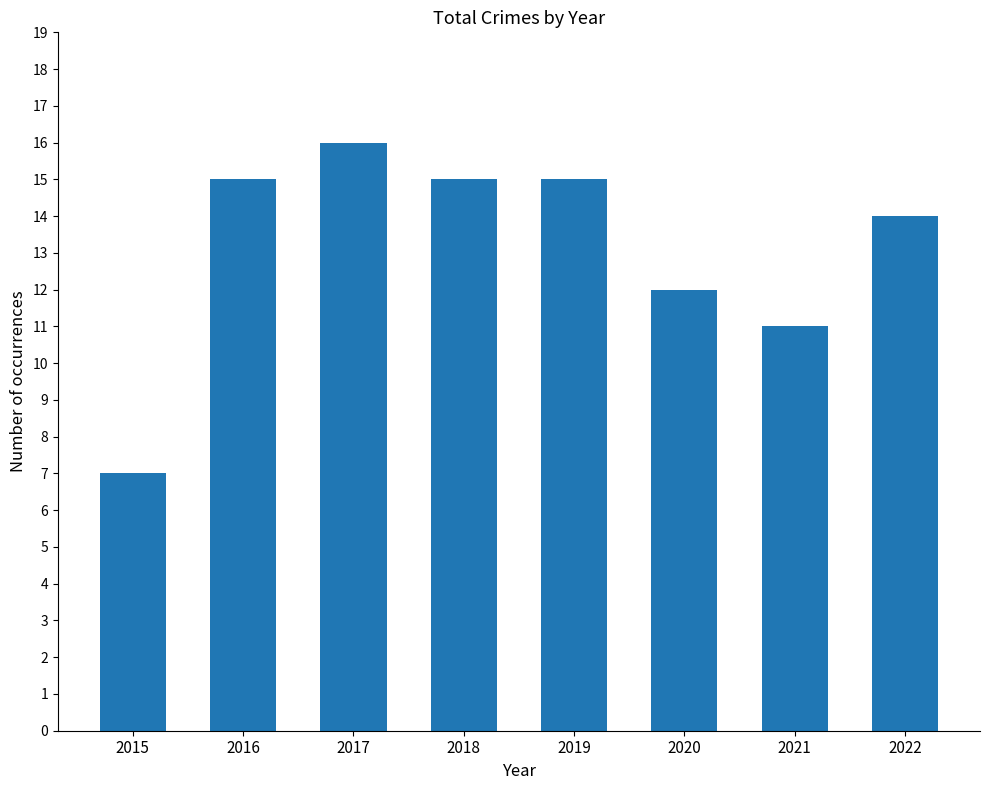

Which category has the lowest value across all series?

2015